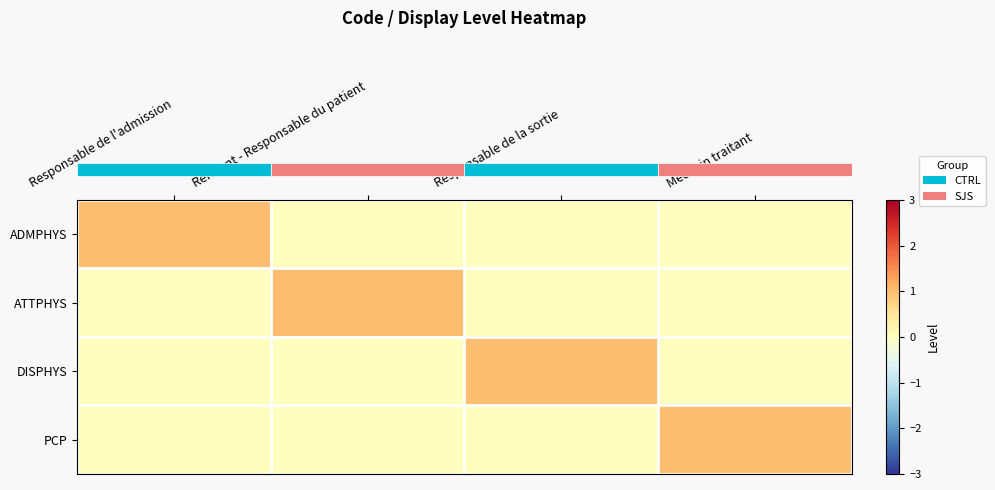

What is the spread (max minus min) of values at Médecin traitant?

1